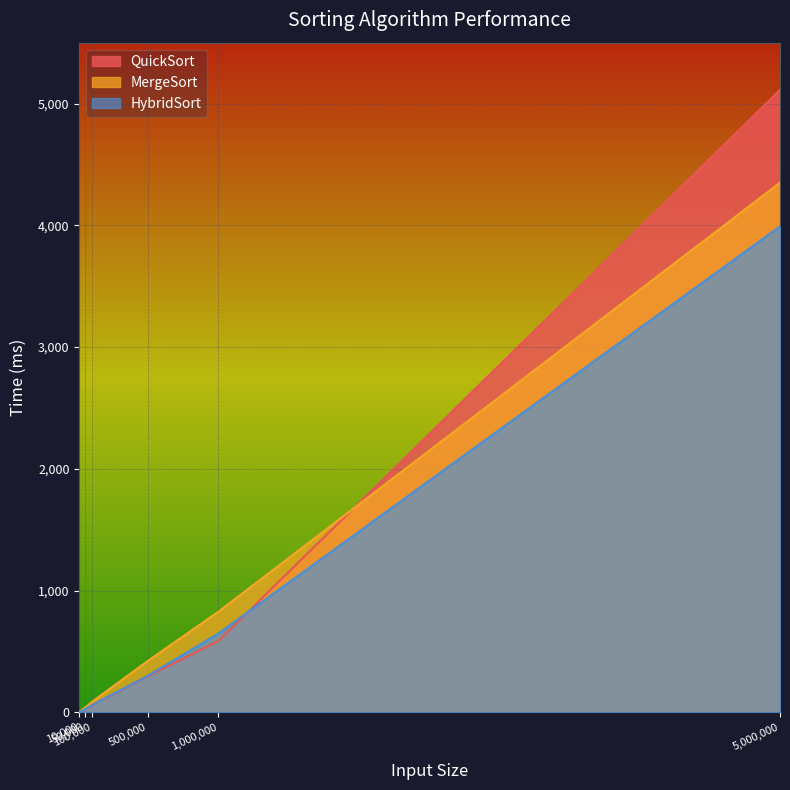

Rank the series by their average value, from lowest to highest.

HybridSort, MergeSort, QuickSort